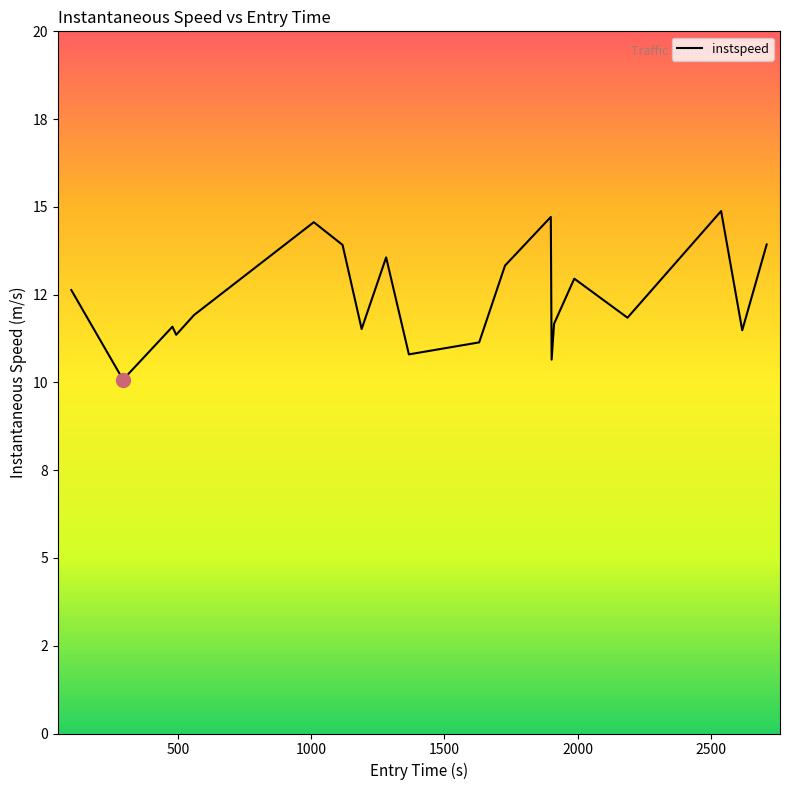

What is the difference between the maximum and second lowest values?

4.2